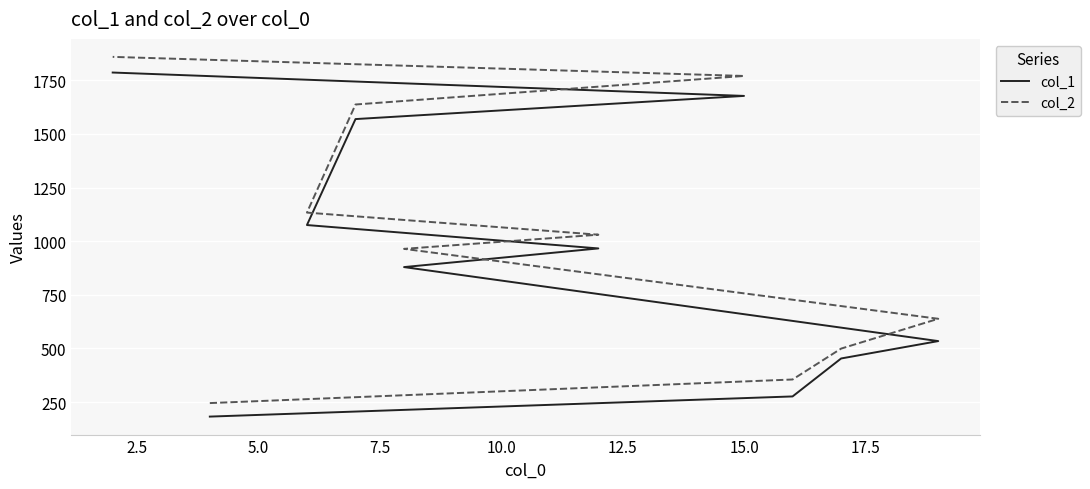

Rank the series by their maximum value, from lowest to highest.

col_1, col_2